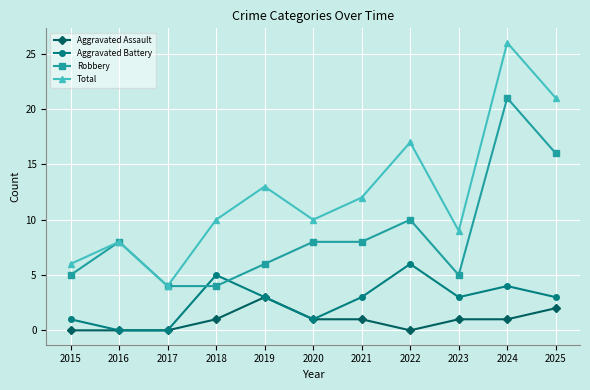

Rank the series by their maximum value, from lowest to highest.

Aggravated Assault, Aggravated Battery, Robbery, Total